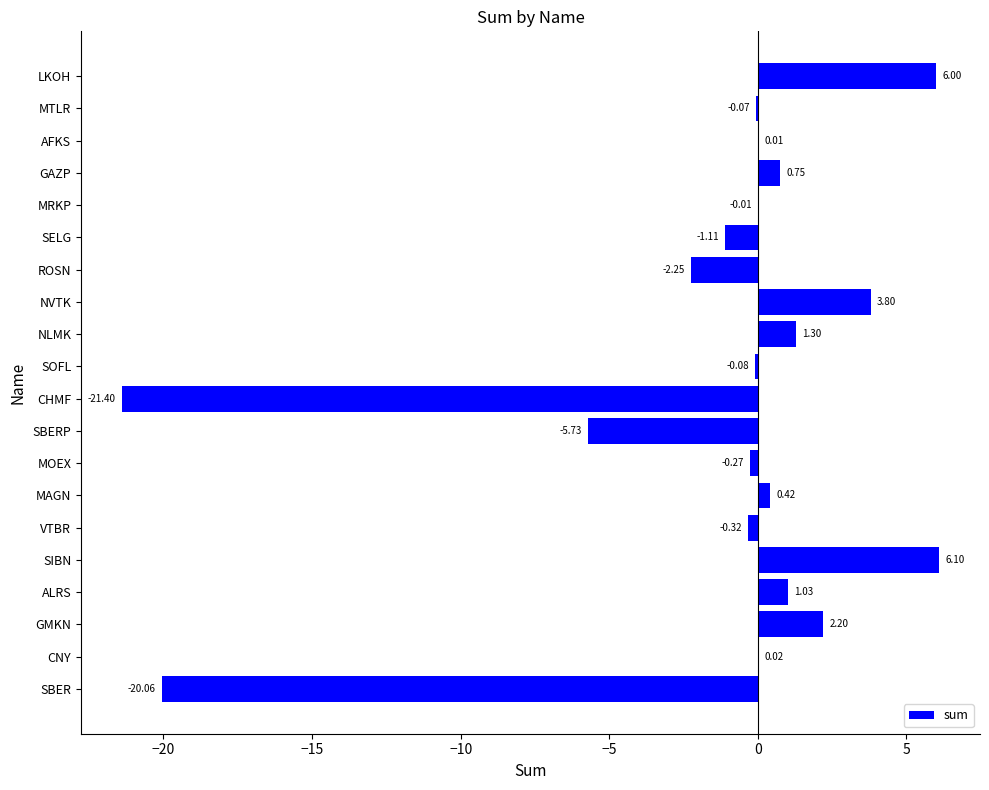

Are the bars horizontal?

Yes